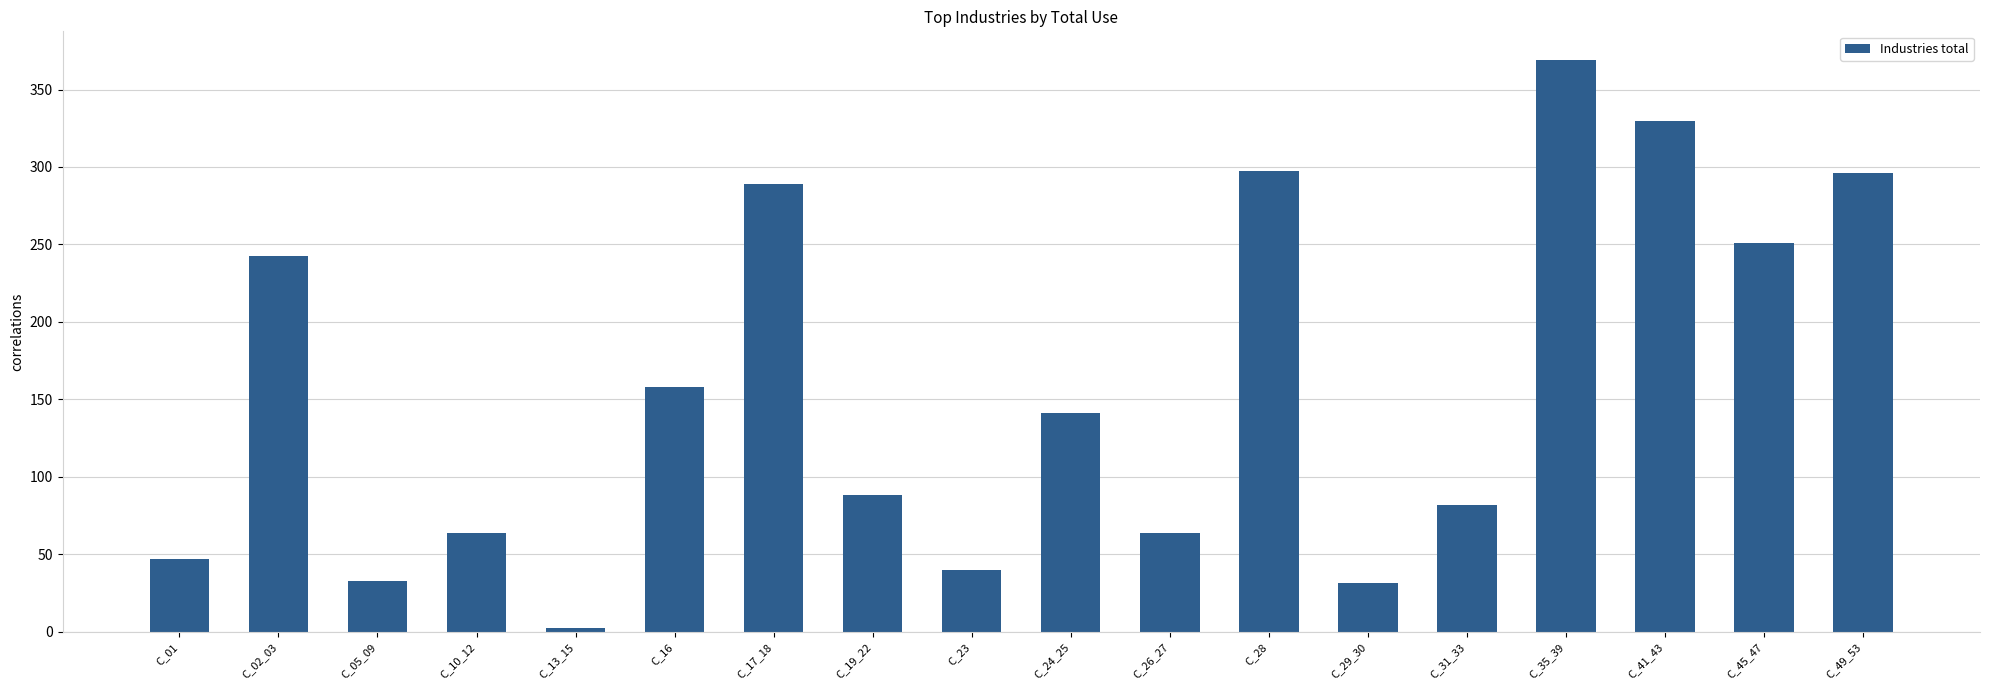

How many categories are shown in the chart?

18